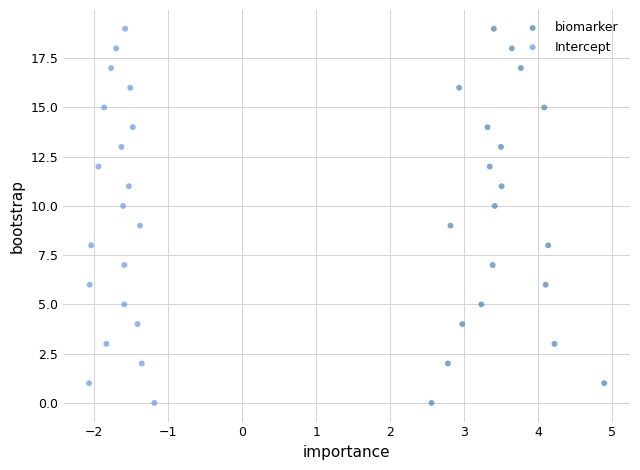

What are all the series names shown in the legend?

biomarker, Intercept